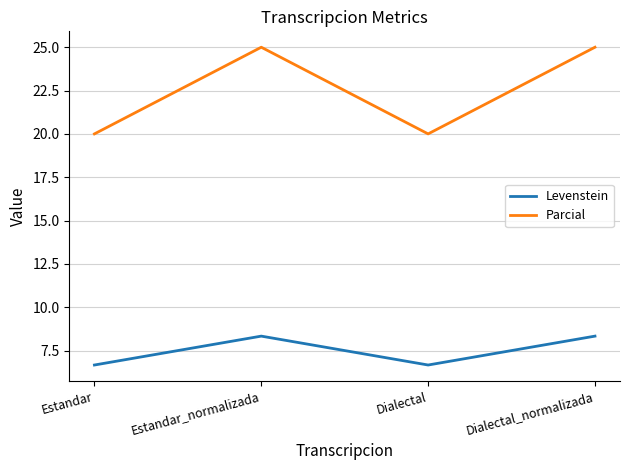

How many lines are shown in the chart?

2